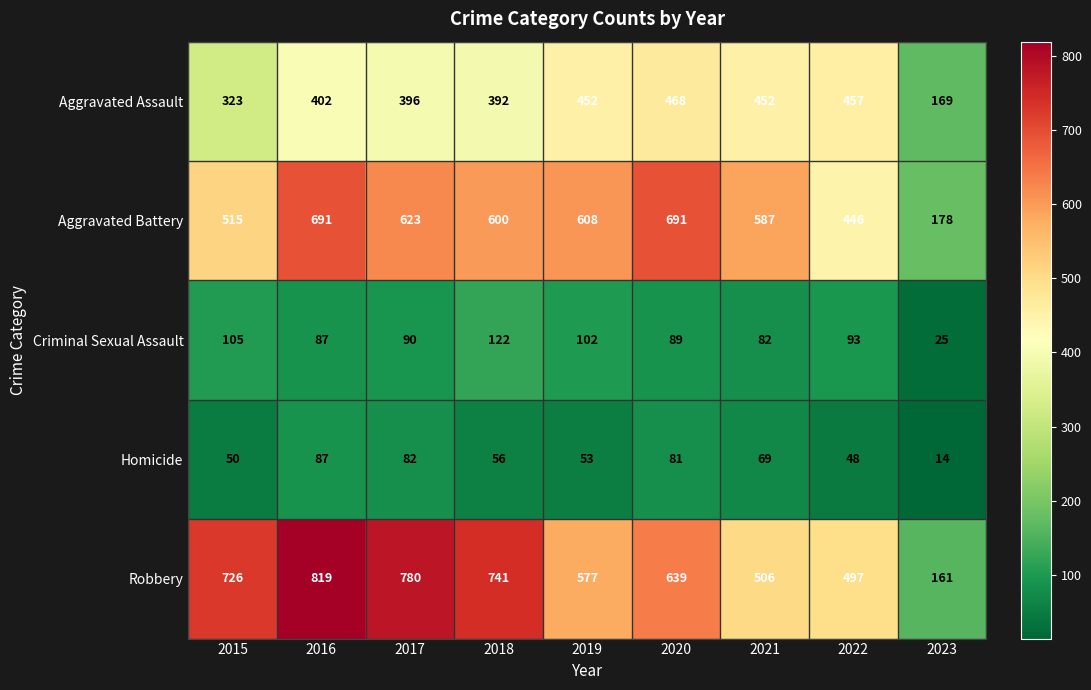

What is the difference between the maximum and minimum values in the Robbery series?

658